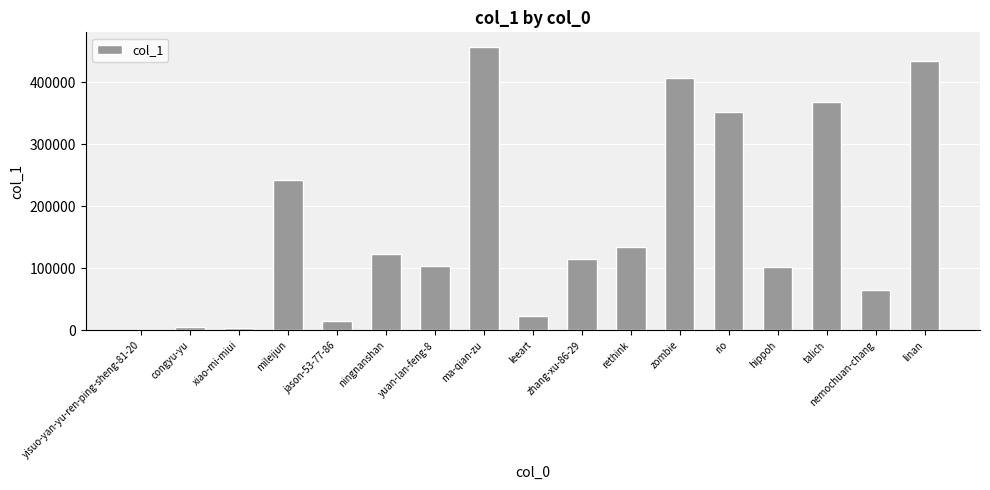

Which label corresponds to the largest value in the chart?

ma-qian-zu